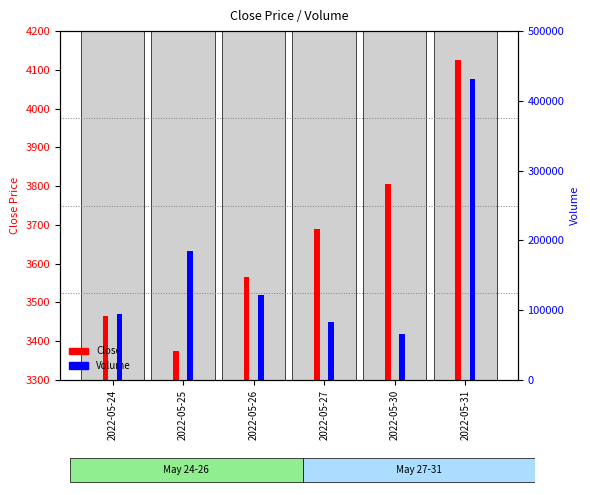

The value of Volume at 2022-05-25 is 185308.0. True or false?

True